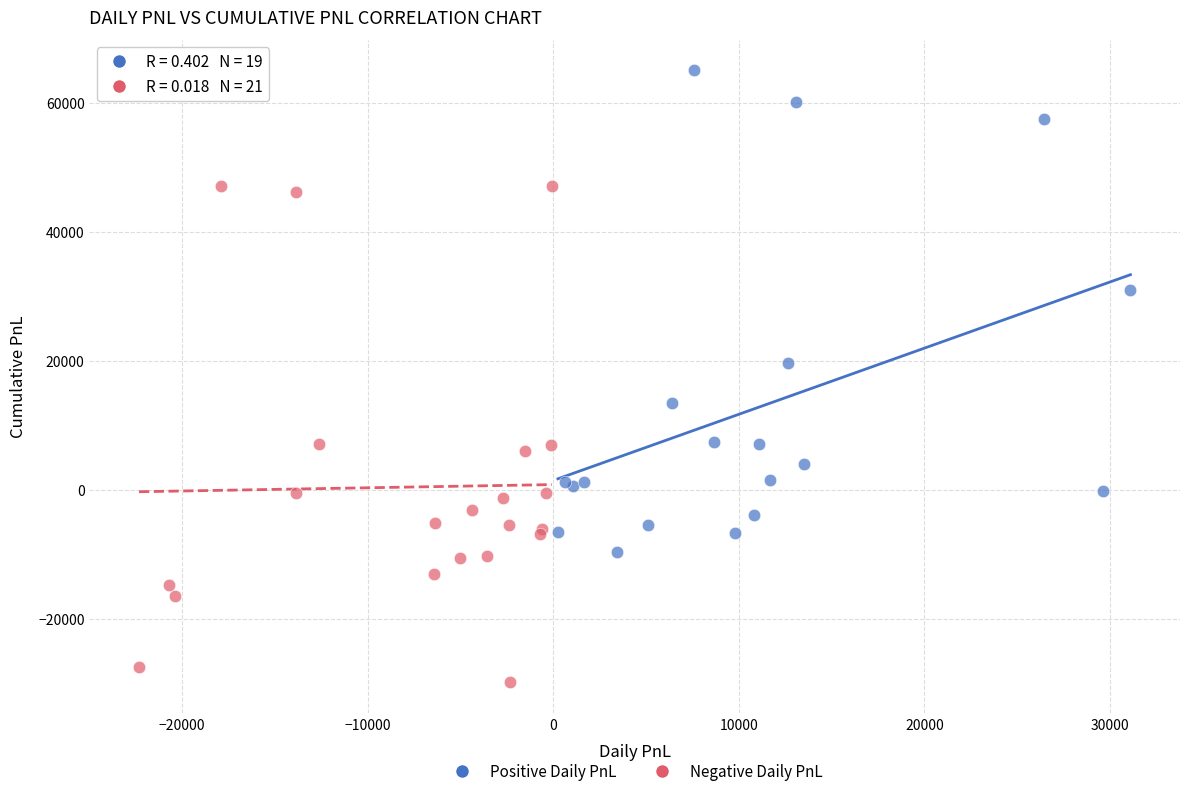

Which series reaches the minimum Y coordinate?

Negative Daily PnL